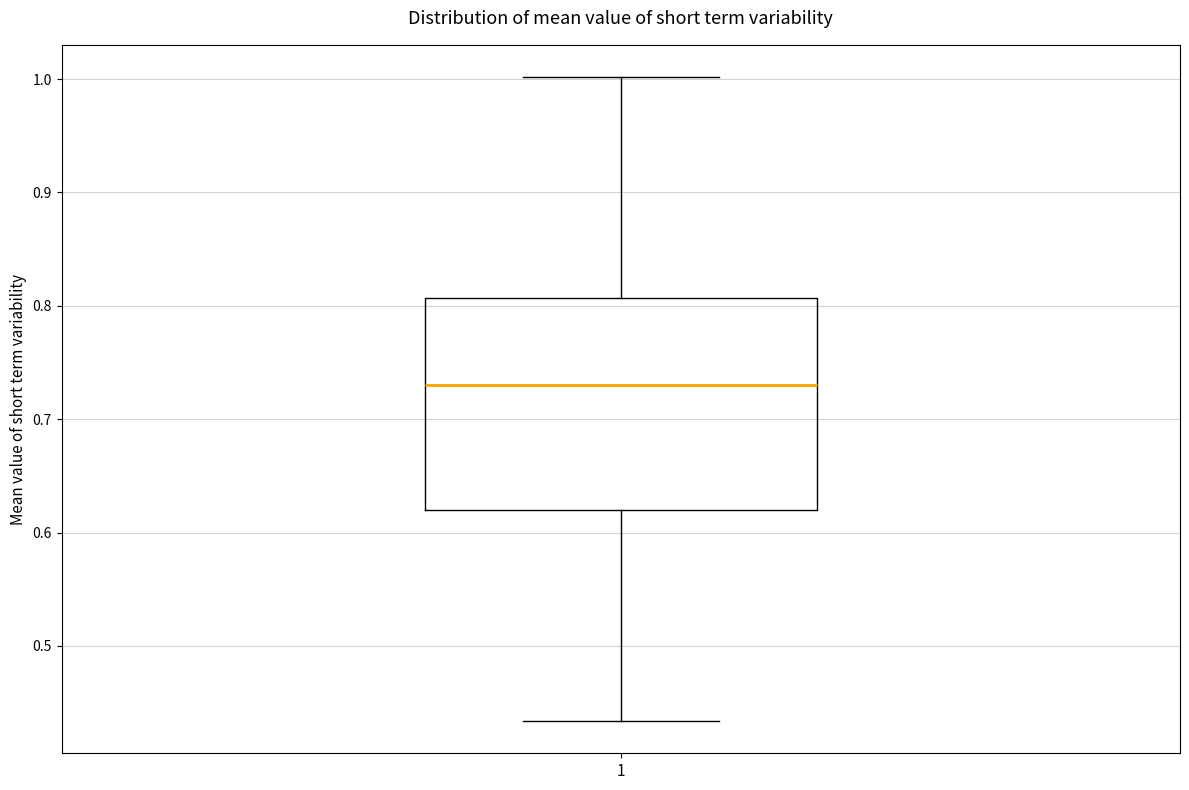

Read this box plot against the y-axis: the position of the median line, the range covered by the box, and the ends of both whiskers. The values are not printed on the chart, so give them approximately, as read against the axis.

median 0.73, box 0.62 to 0.81, whiskers 0.43 to 1.00